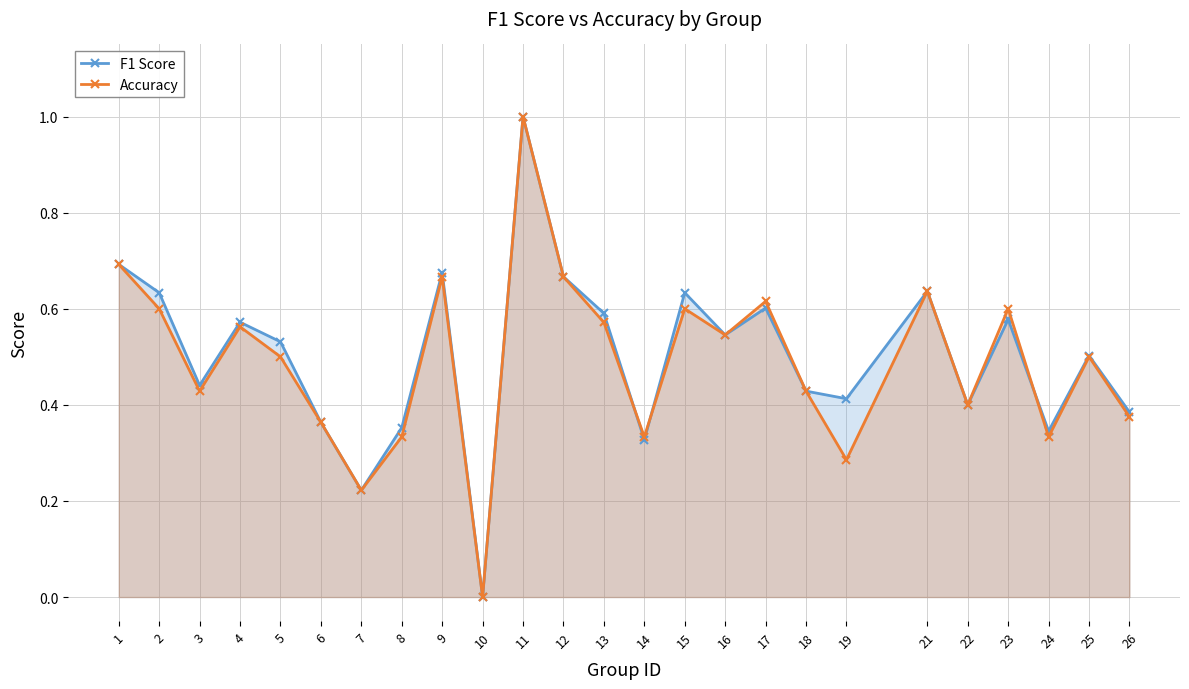

Which series ends up on top after the final intersection of F1 Score and Accuracy?

F1 Score